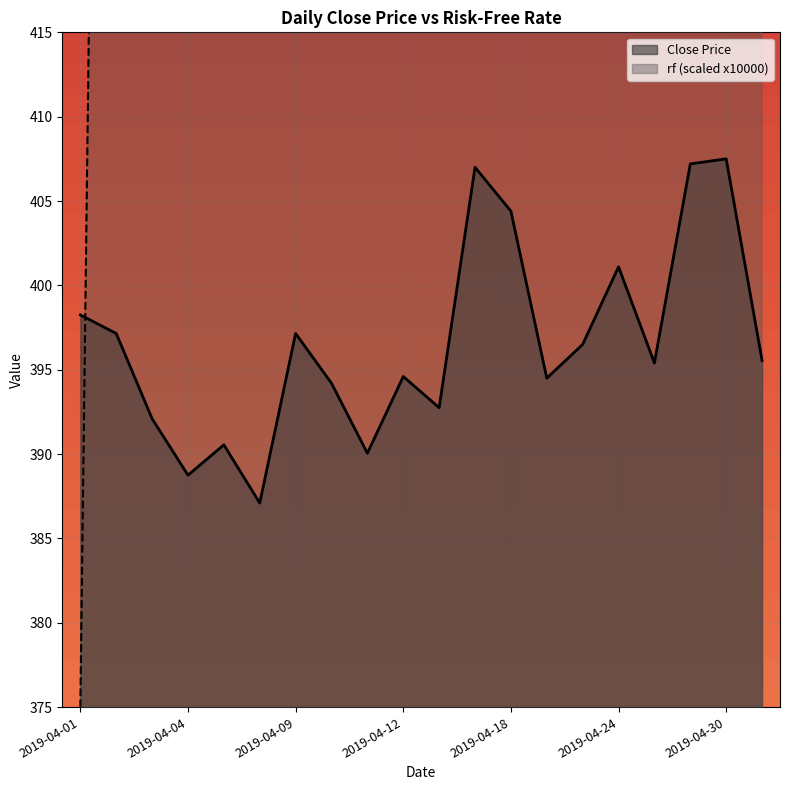

At which category is the sum across all series the highest?

2019-04-30